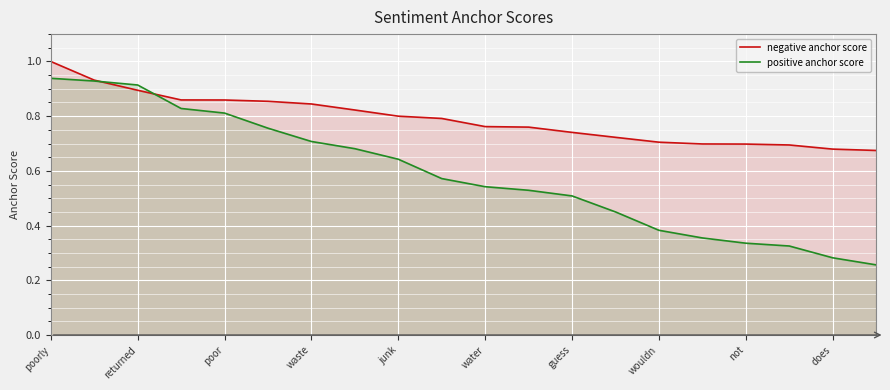

Which series ends up on top after the final intersection of positive anchor score and negative anchor score?

negative anchor score